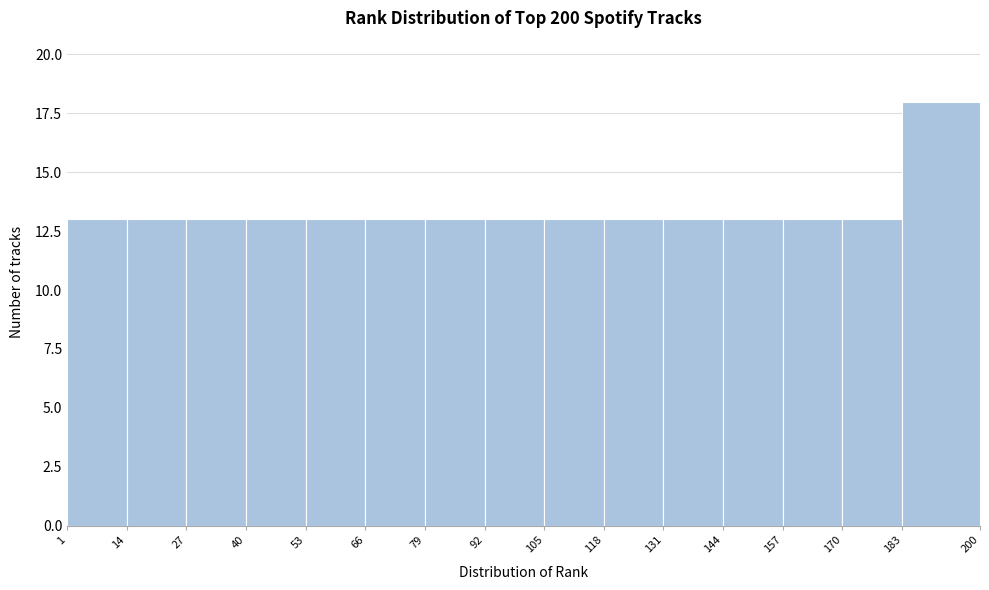

Over which range of the x-axis is the bar tallest?

183 to 200